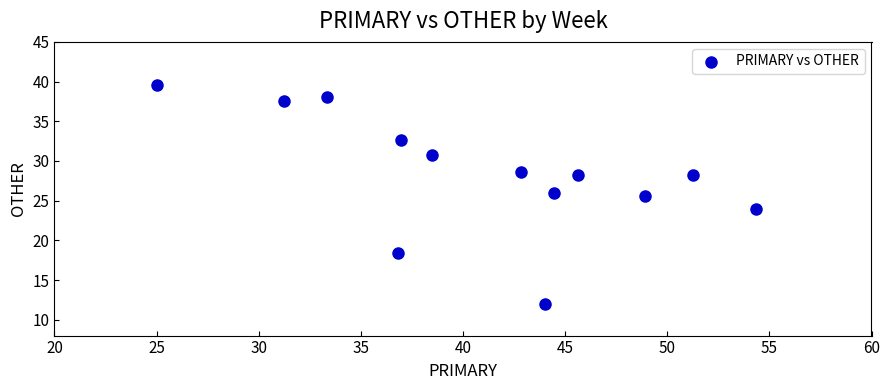

What is the range of X values (max minus min)?

29.3